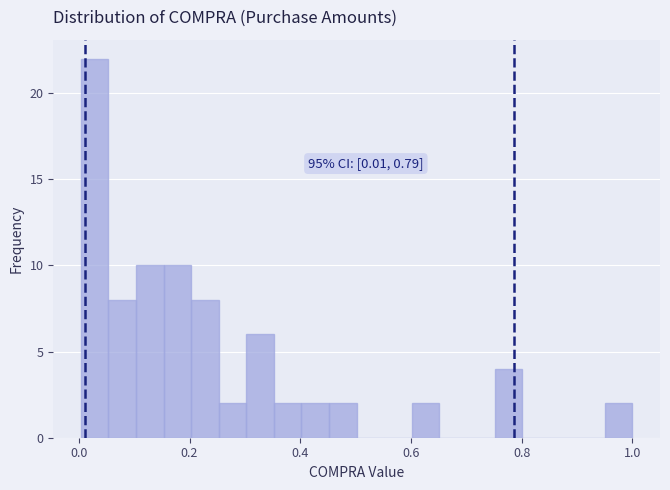

Read against the x-axis, roughly where is the centre of the tallest bar?

0.02